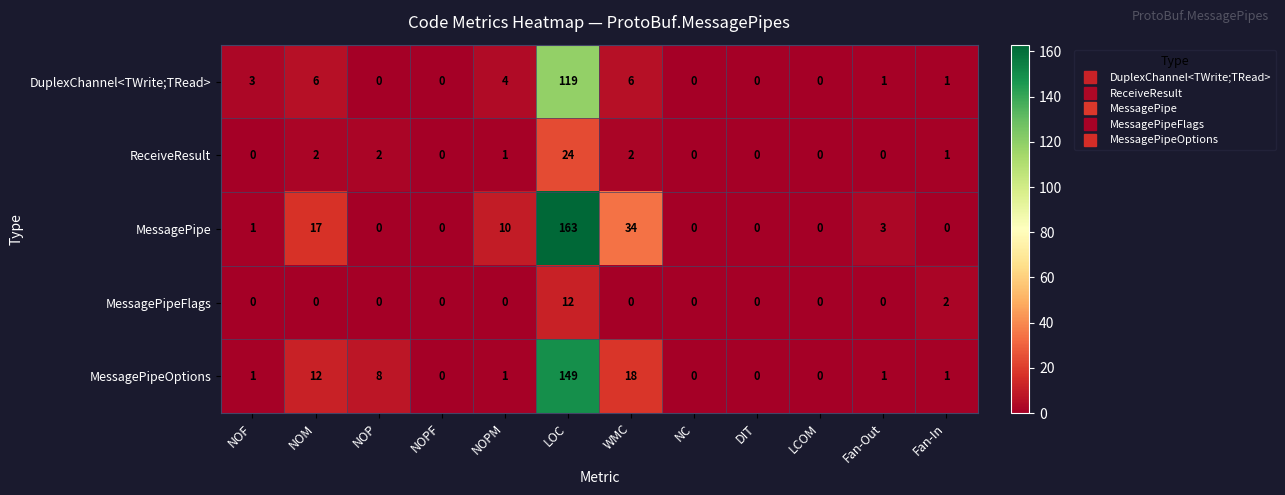

What is the sum of all DuplexChannel<TWrite;TRead> values?

140